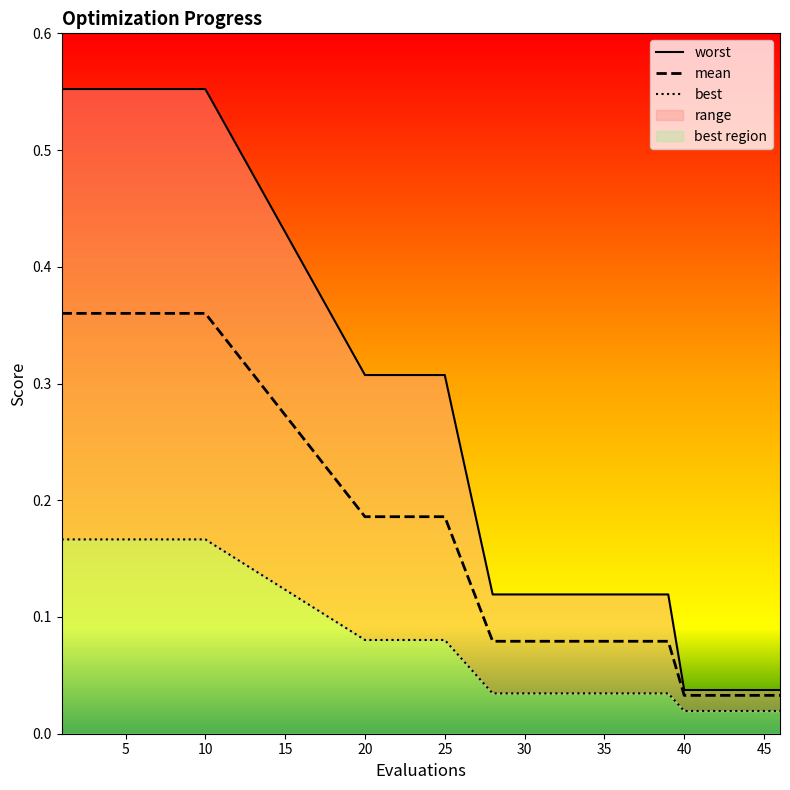

At which label is mean closest to 0?

40